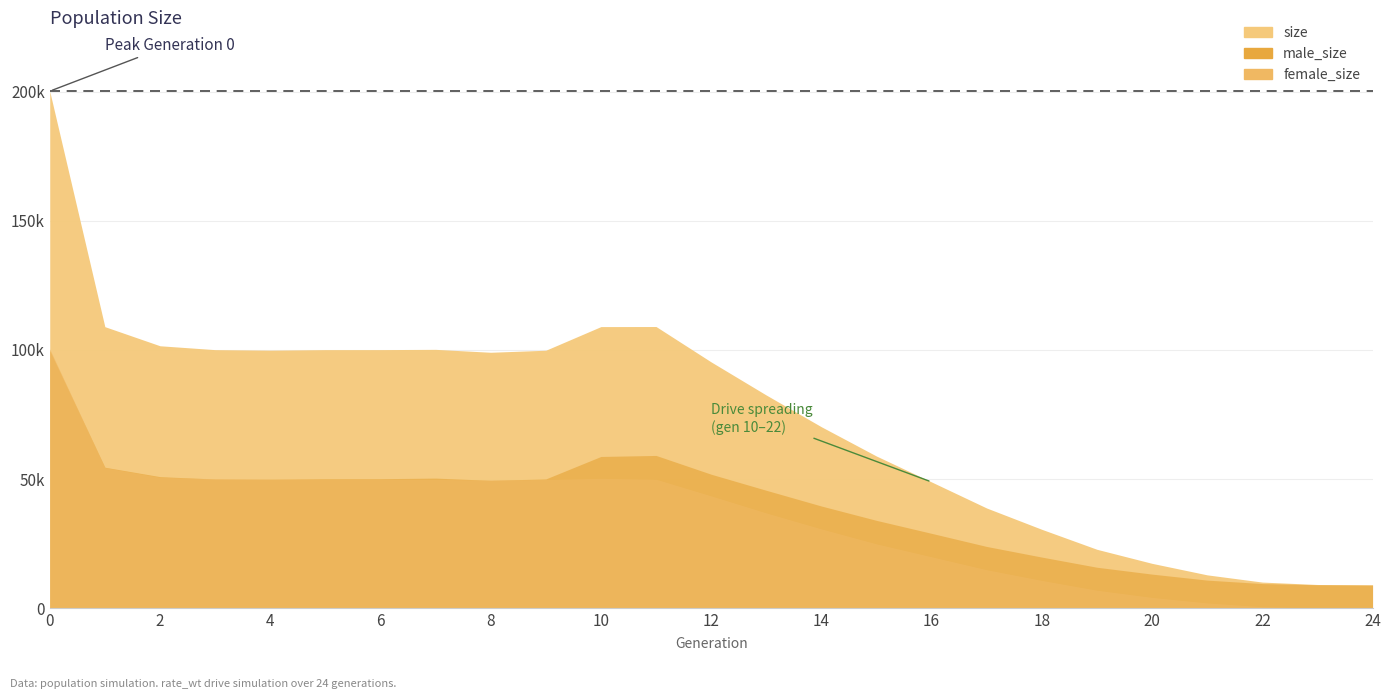

What is the approximate value of size at 4, to the nearest 100?

99900